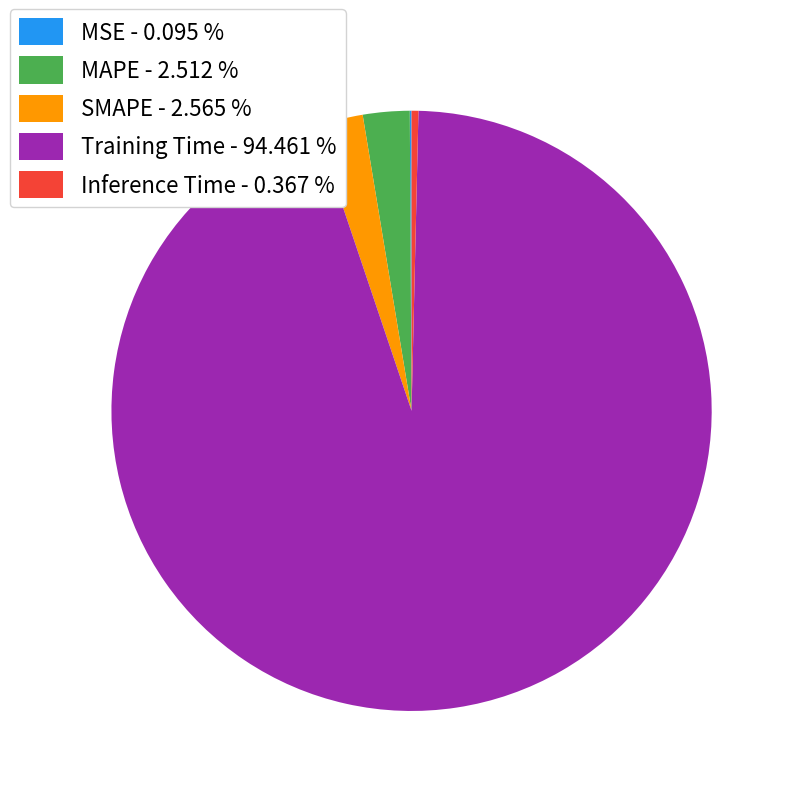

Is Inference Time - 0.367 % the majority of the pie?

No